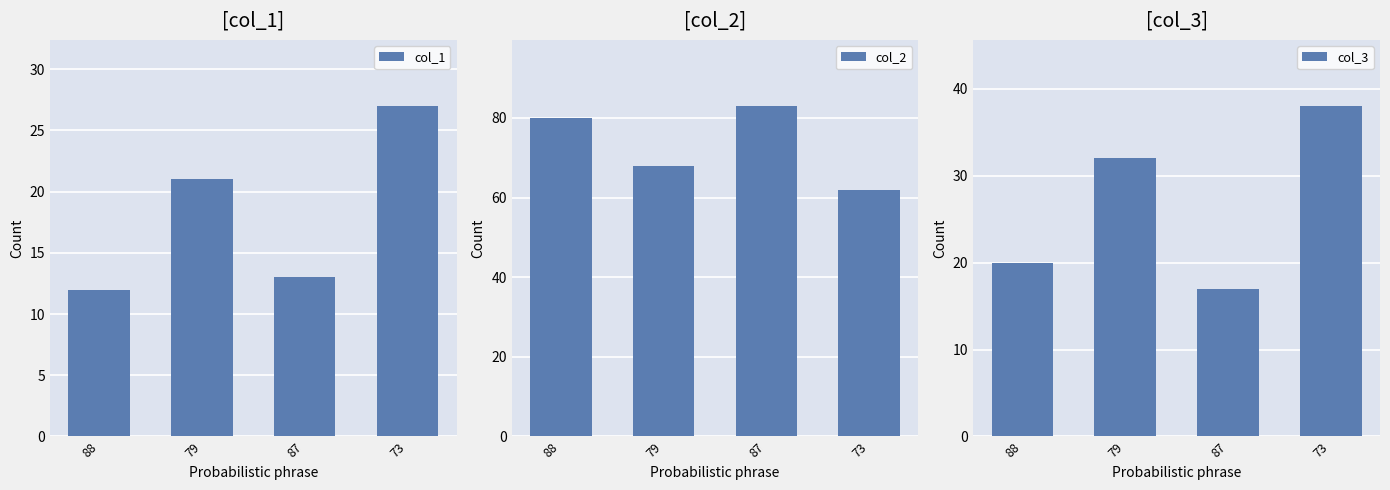

What are all the series names shown in the legend?

col_1, col_2, col_3